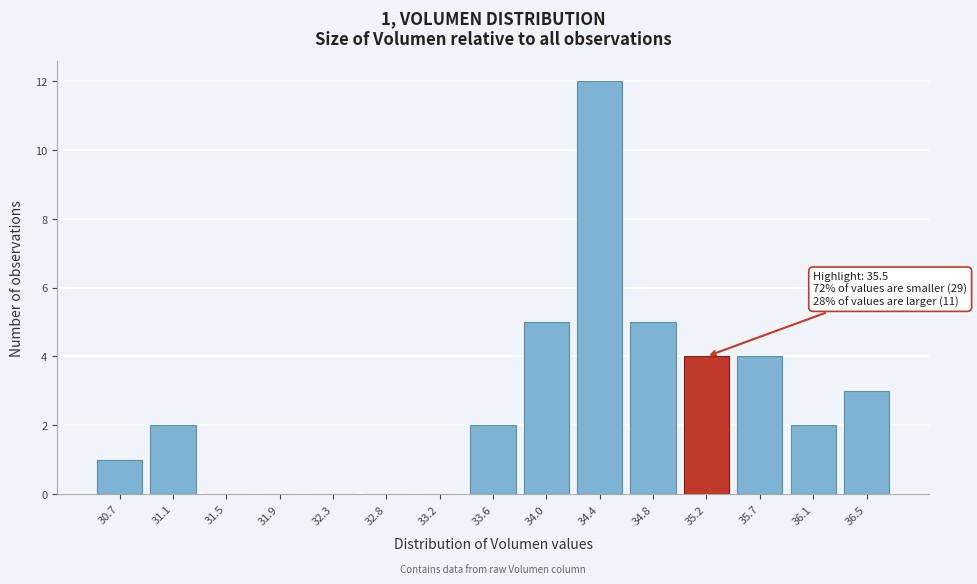

Reading left to right, extract all data points from this chart.

30.7=1	31.1=2	31.5=0	31.9=0	32.3=0	32.8=0	33.2=0	33.6=2	34.0=5	34.4=12	34.8=5	35.2=4	35.7=4	36.1=2	36.5=3